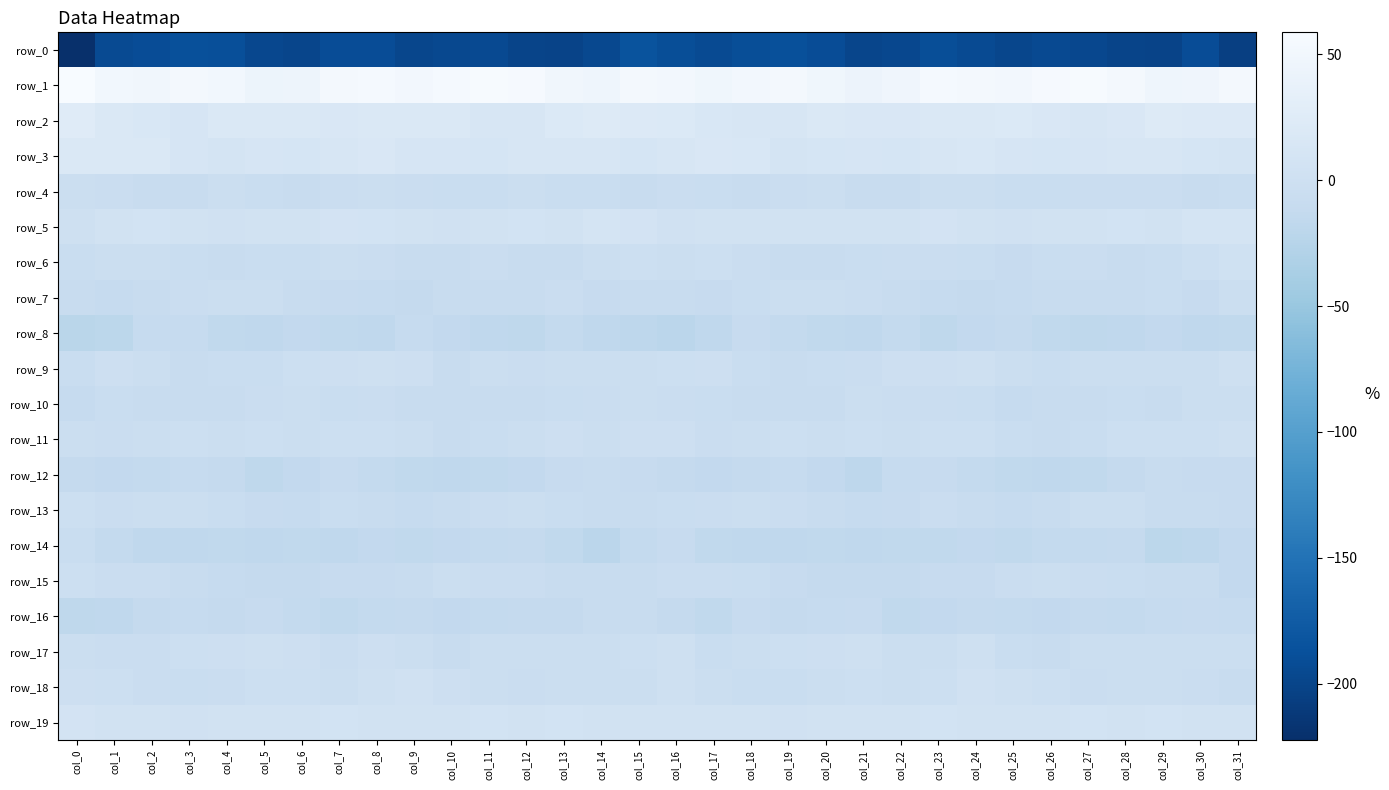

The row_12 series shows -4.1 at col_22. True or false?

False